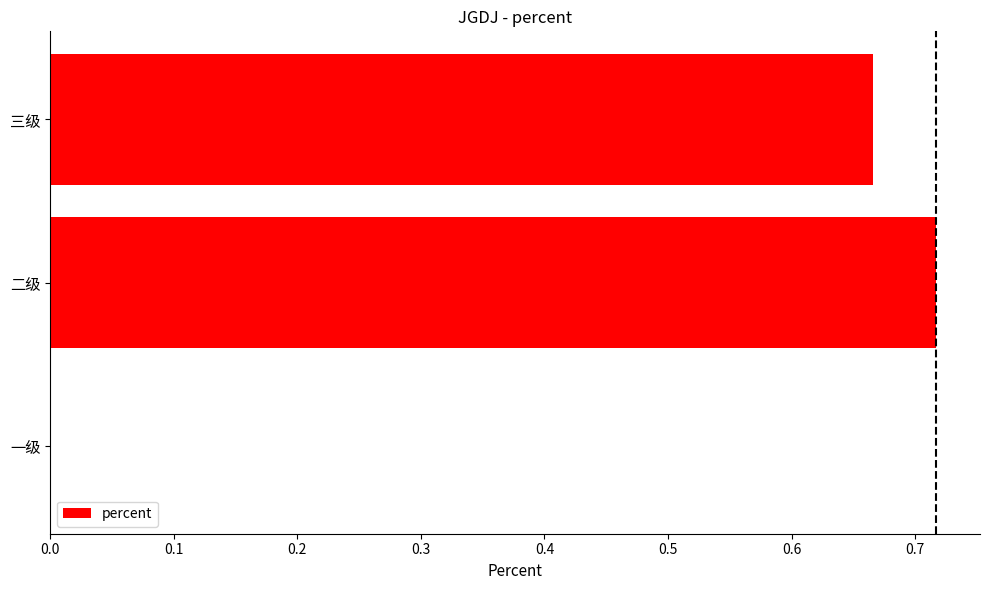

Which has a higher value, 三级 or 二级?

二级